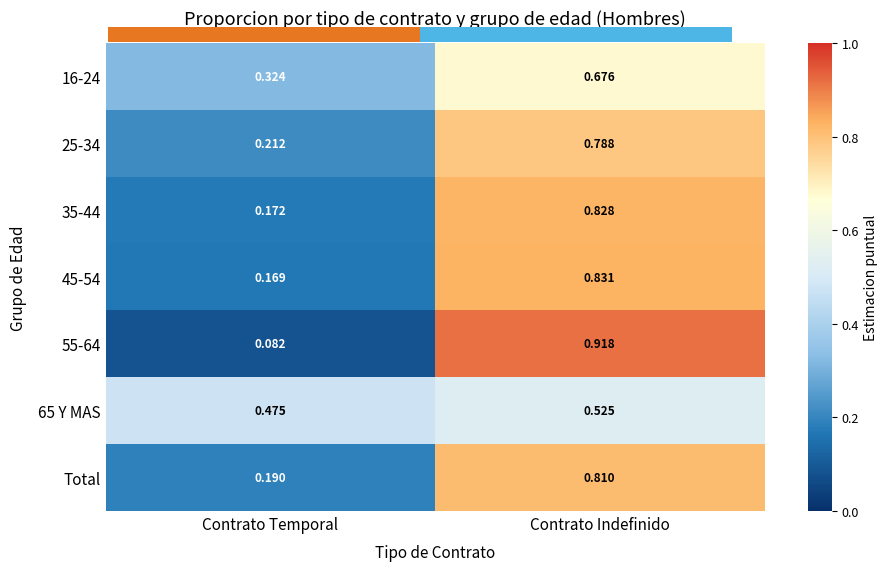

What is the difference between the highest and lowest values at Contrato Temporal?

0.4